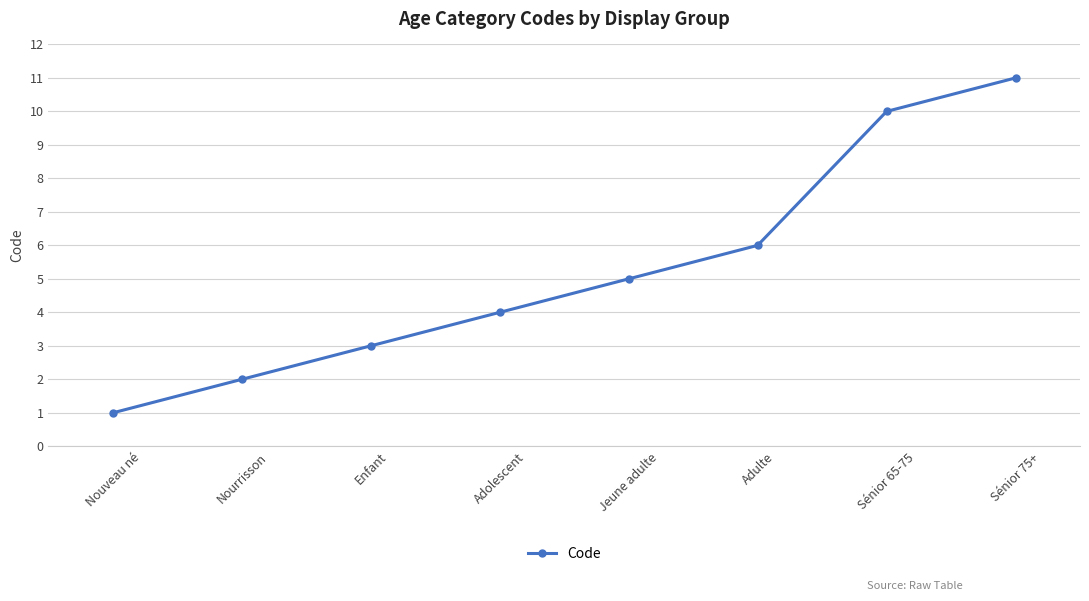

What is the average value?

5